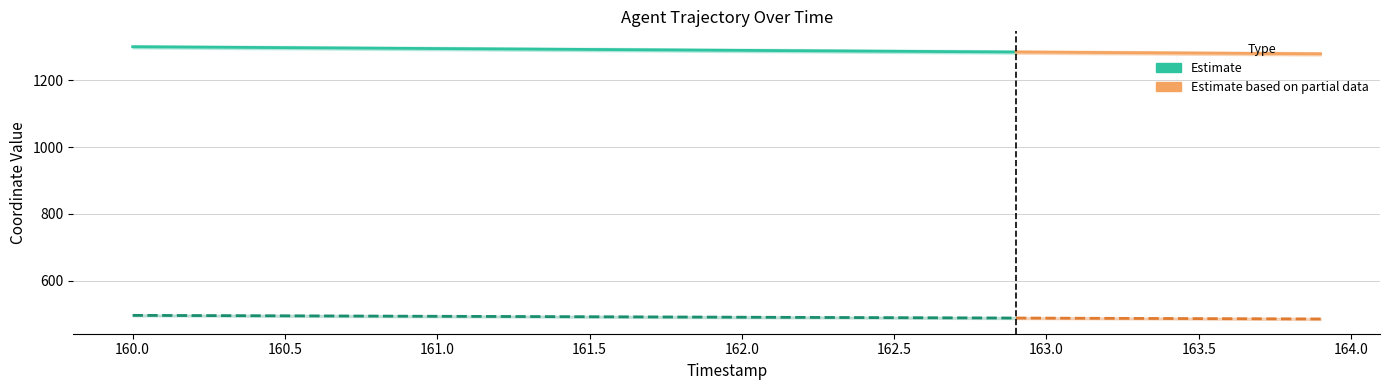

What is the sum of all X values?

51601.7